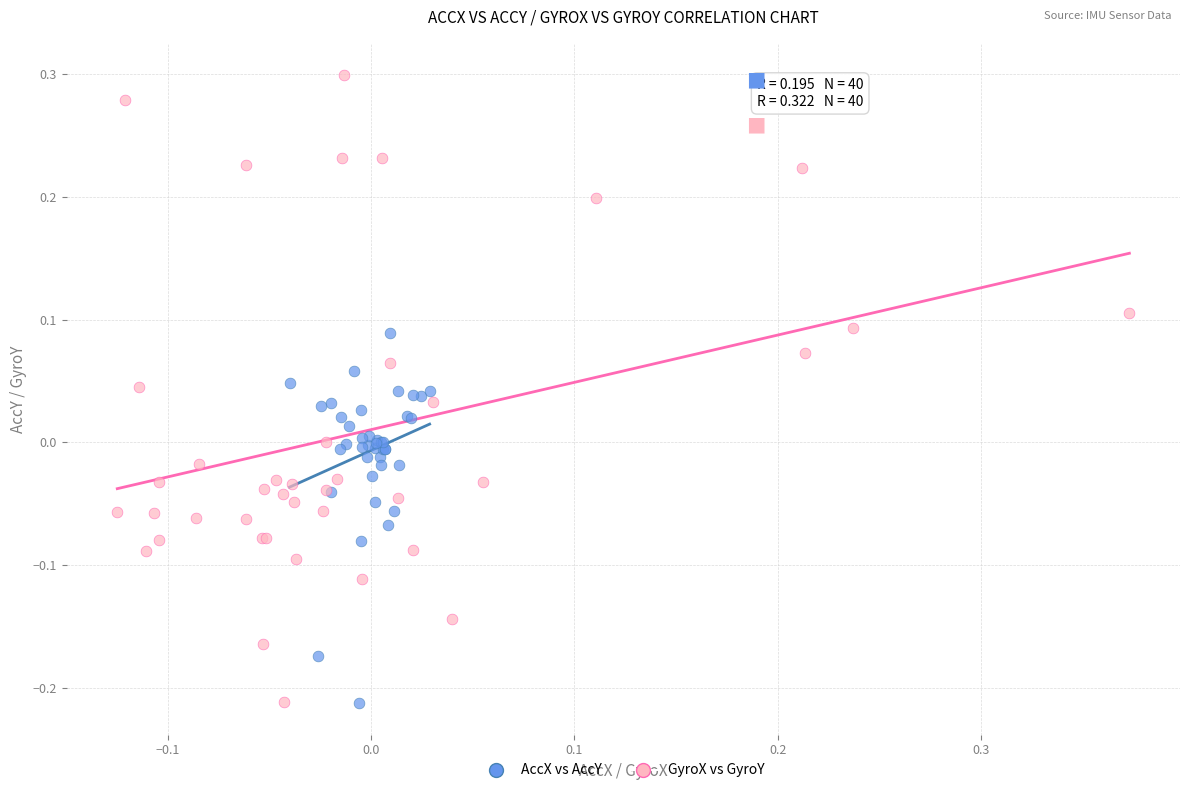

Which series has the widest spread of Y values?

GyroX vs GyroY